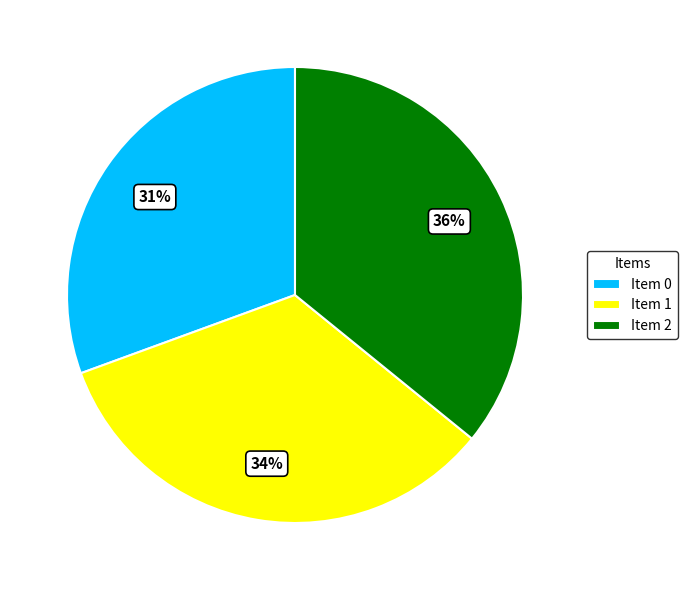

The Item 1 slice represents 34% of the pie. True or false?

True